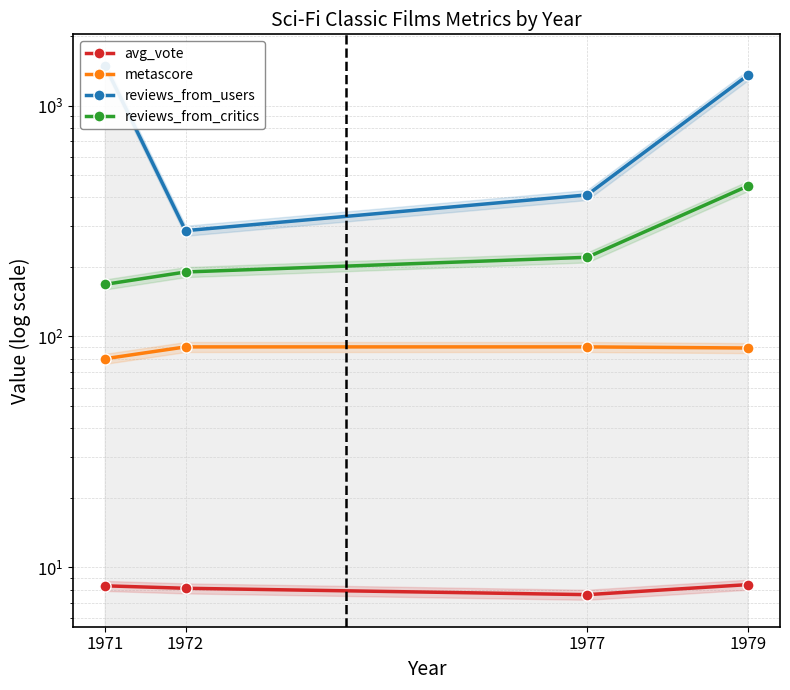

The reviews_from_users series shows 410.0 at 1977. True or false?

True